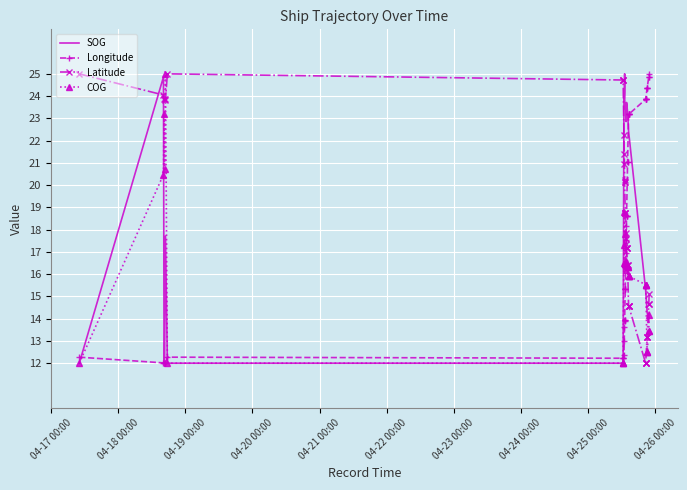

The Longitude series shows 11.5 at 19. True or false?

False